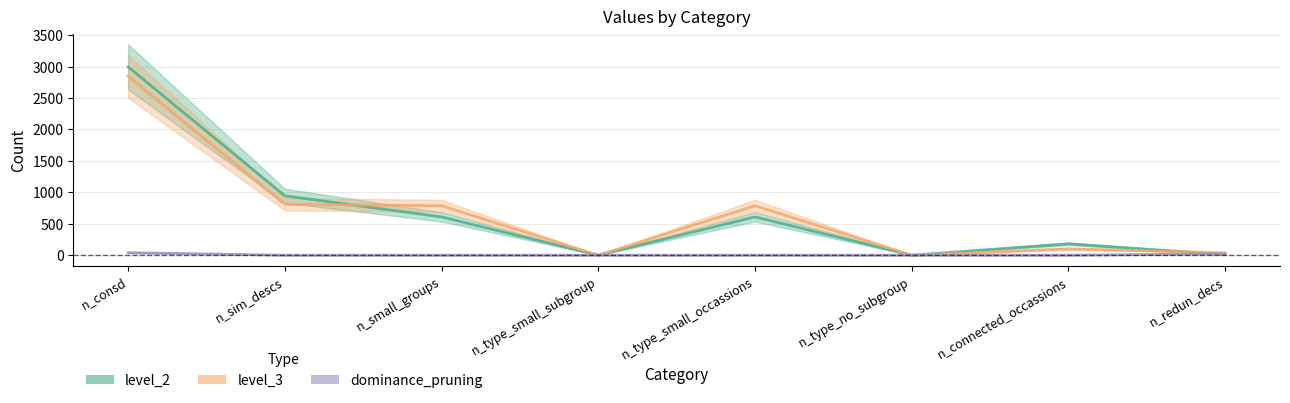

List the series in order of their peak value, lowest first.

dominance_pruning, level_3, level_2